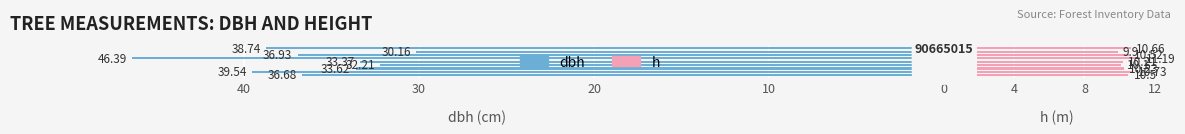

How many categories are shown in the chart?

9